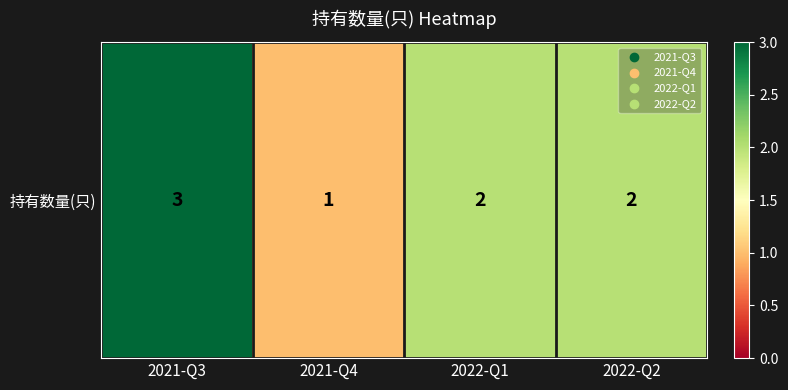

At which category does the chart reach its peak across all series?

2021-Q3